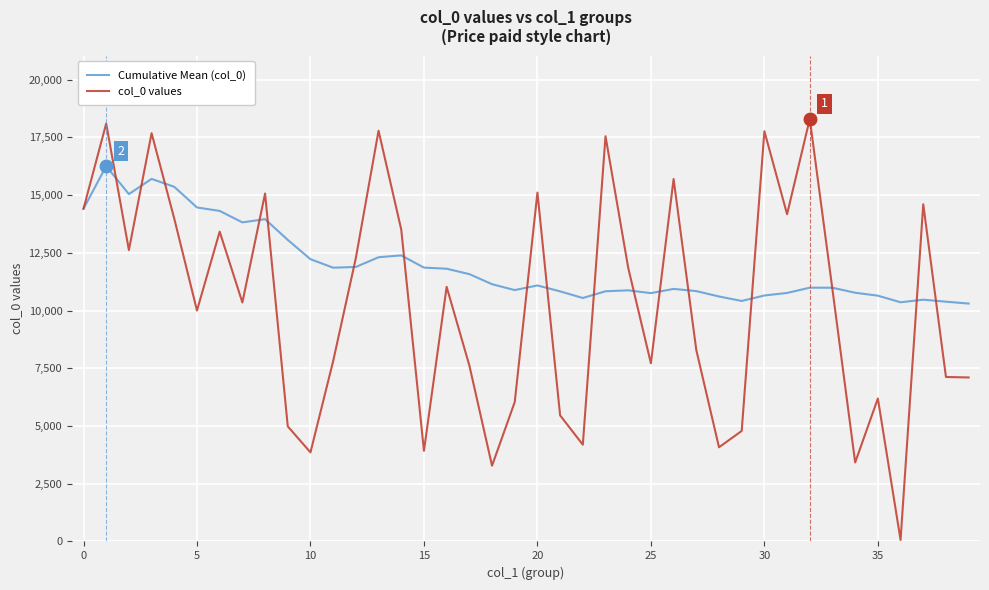

How many lines are shown in the chart?

2